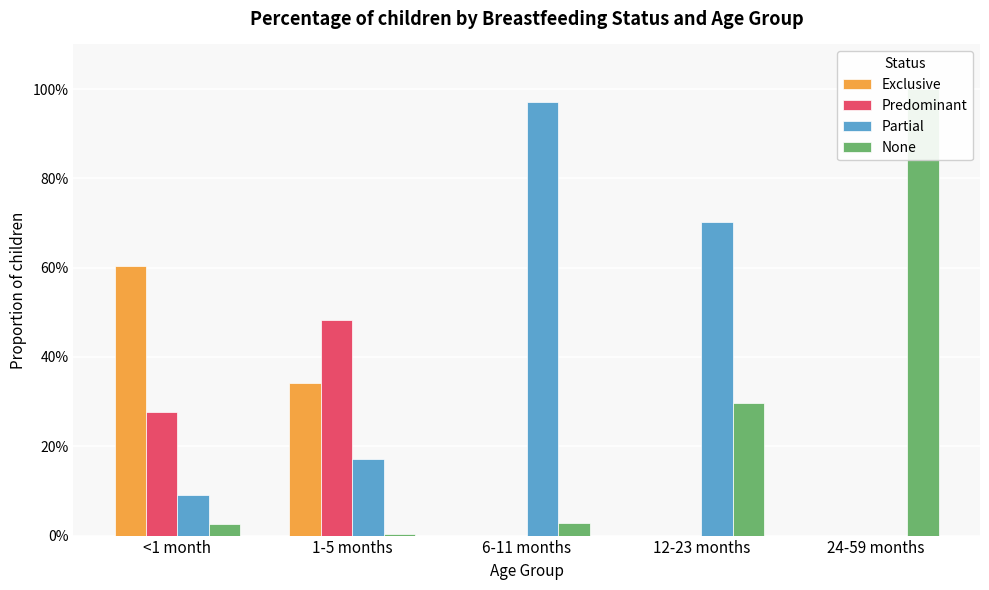

Reading right to left, transcribe all the data shown in this chart.

Exclusive: 24-59 months=0.0	12-23 months=0.0	6-11 months=0.0	1-5 months=0.3	<1 month=0.6
Predominant: 24-59 months=0.0	12-23 months=0.0	6-11 months=0.0	1-5 months=0.5	<1 month=0.3
Partial: 24-59 months=0.0	12-23 months=0.7	6-11 months=1.0	1-5 months=0.2	<1 month=0.1
None: 24-59 months=1.0	12-23 months=0.3	6-11 months=0.0	1-5 months=0.0	<1 month=0.0